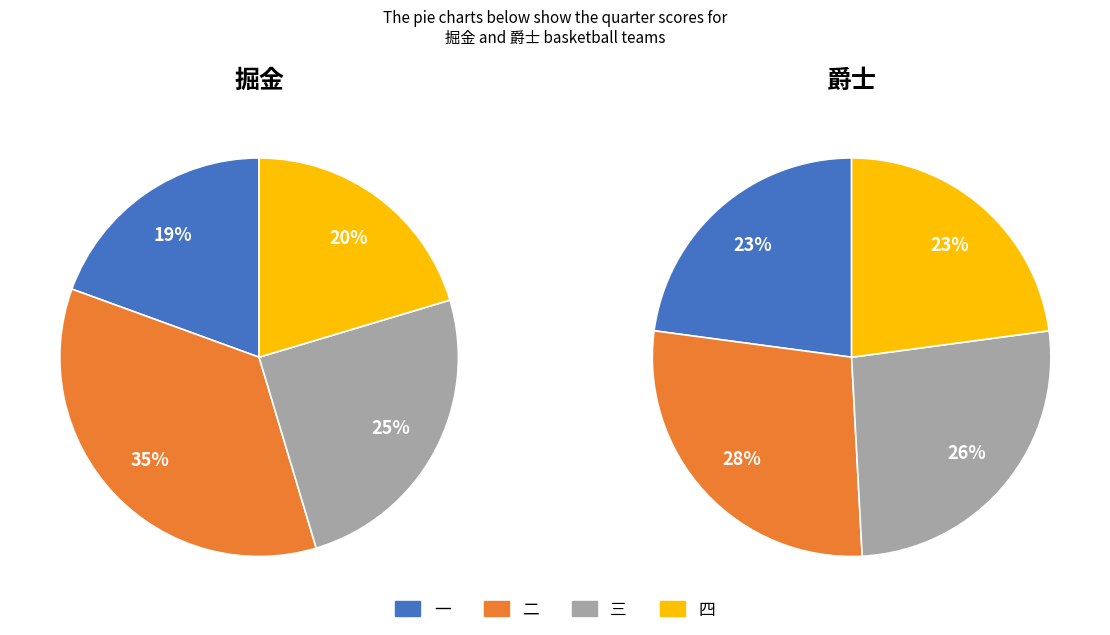

To the nearest percent, what percentage of the pie is 三?

25%